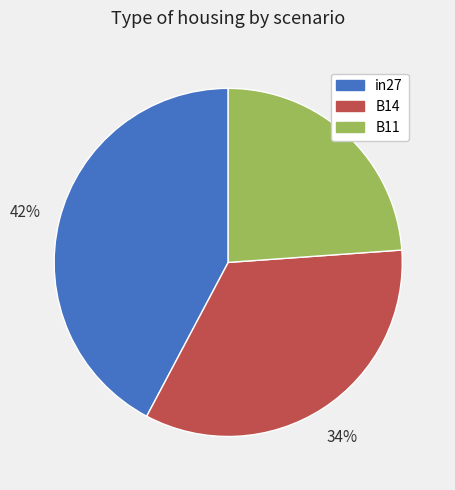

To the nearest percent, what is the difference between the largest and smallest slice percentages?

18%